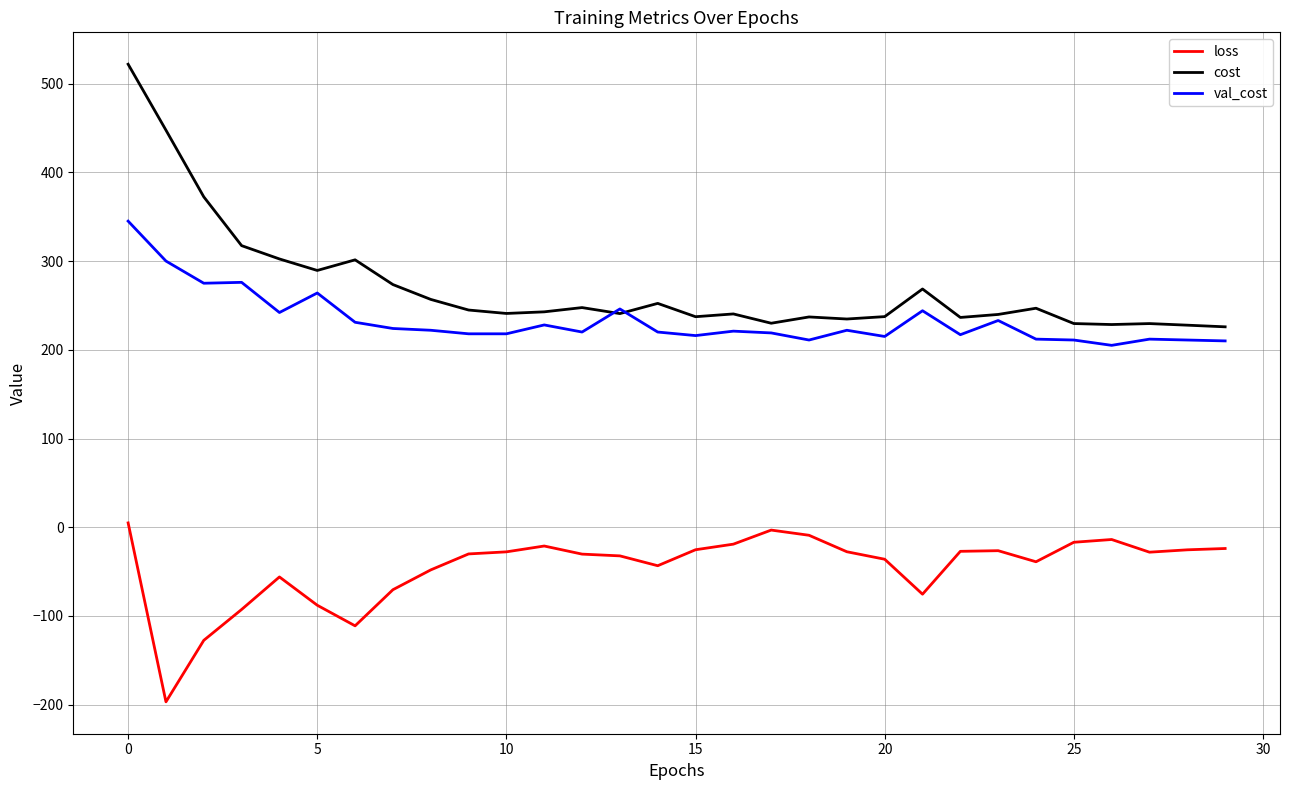

True or false: val_cost and loss intersect in this chart.

False